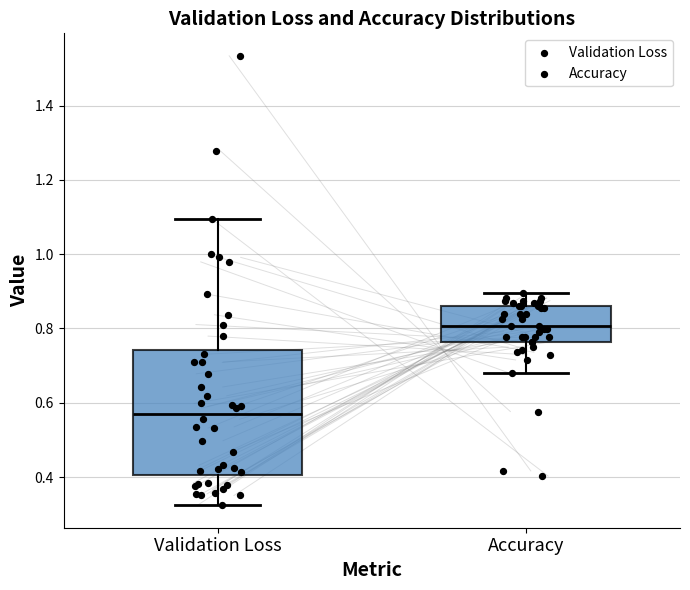

Which box has the highest median line?

Accuracy